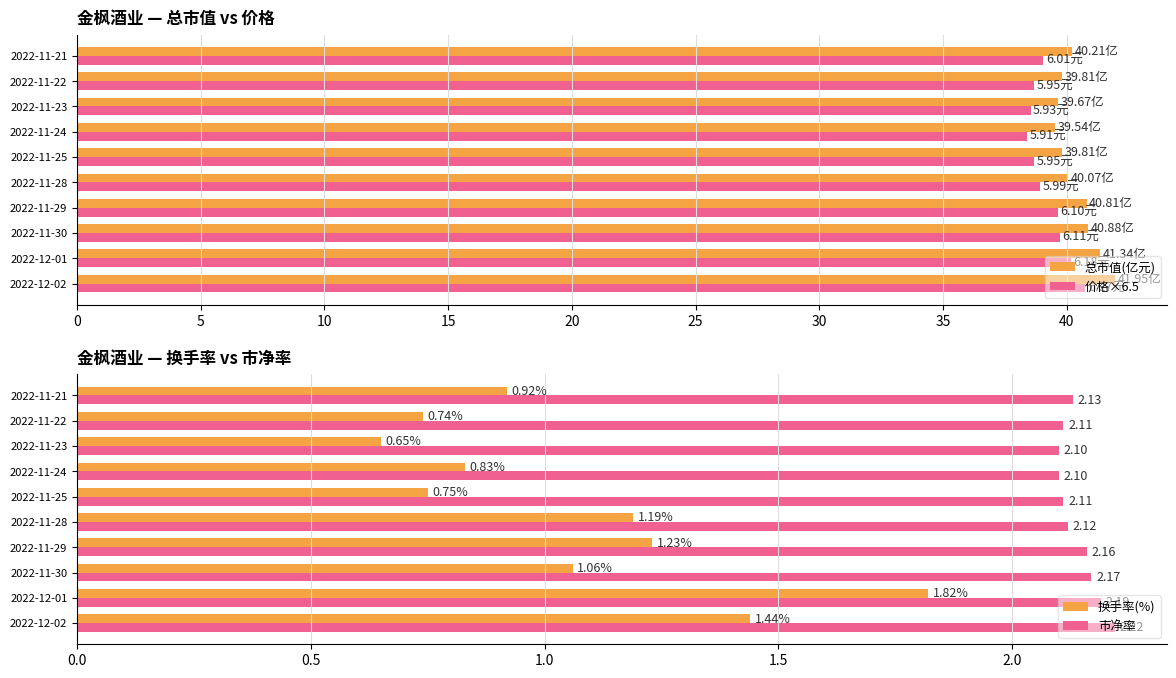

What is the difference between the maximum and minimum values in the 总市值(亿元) series?

2.4